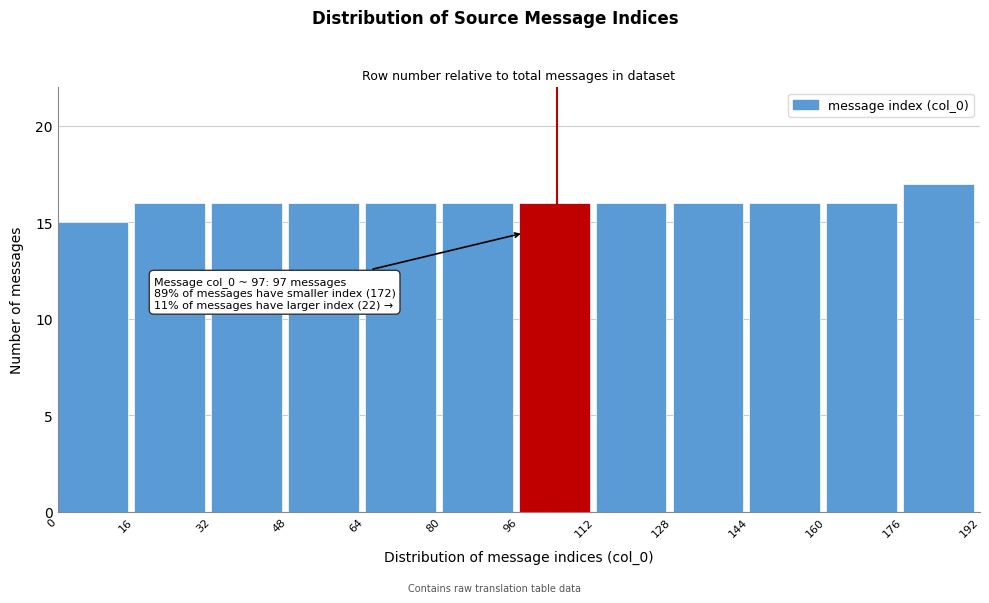

Over which range of the x-axis is the bar tallest?

176 to 192